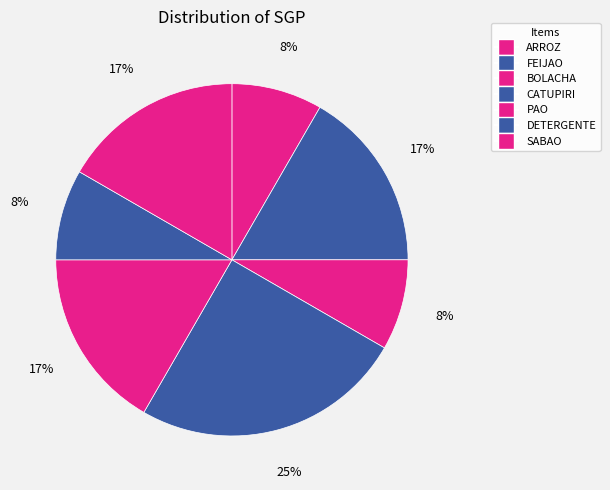

Combined, do SABAO and ARROZ account for over 50%?

No